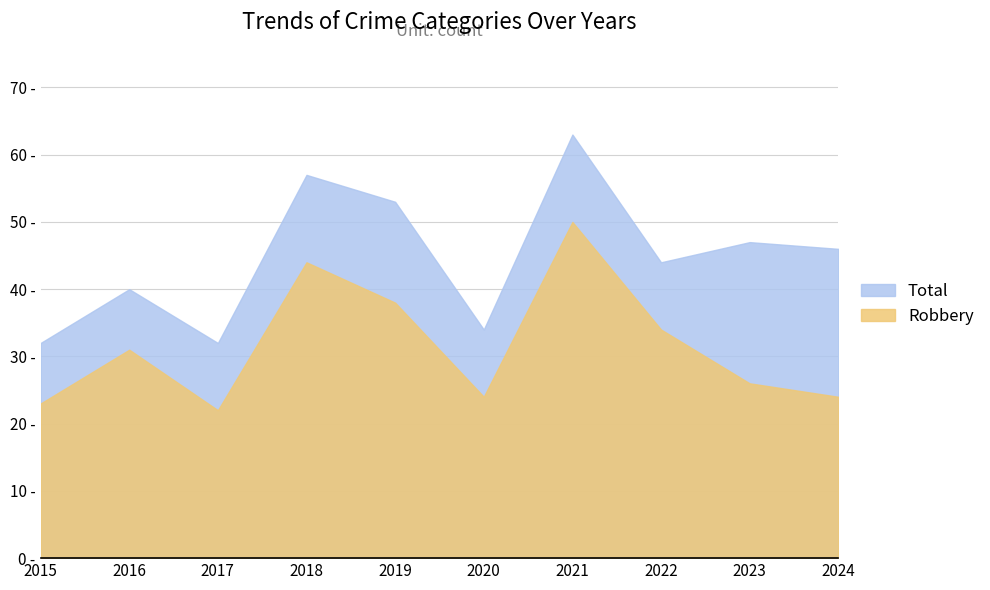

Where is the first local minimum for Total?

2017